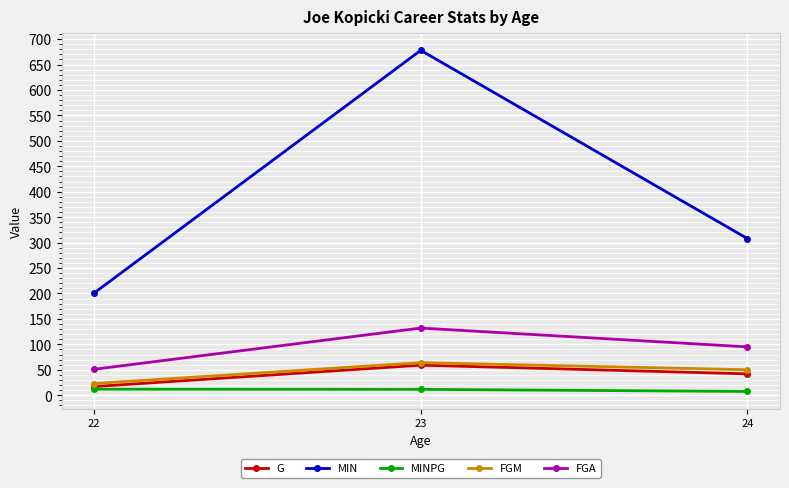

What is the sum of all FGM values?

137.0